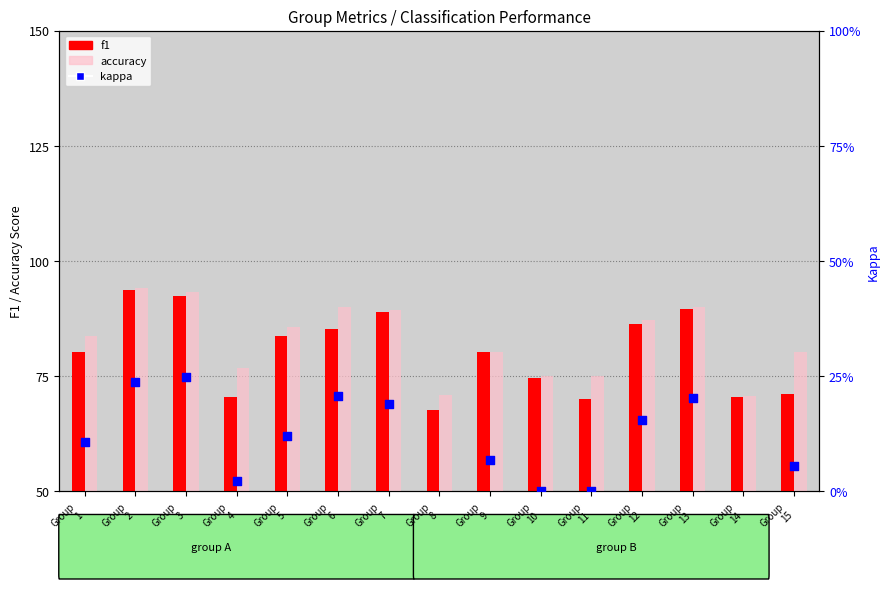

Which series reaches the maximum Y coordinate?

accuracy